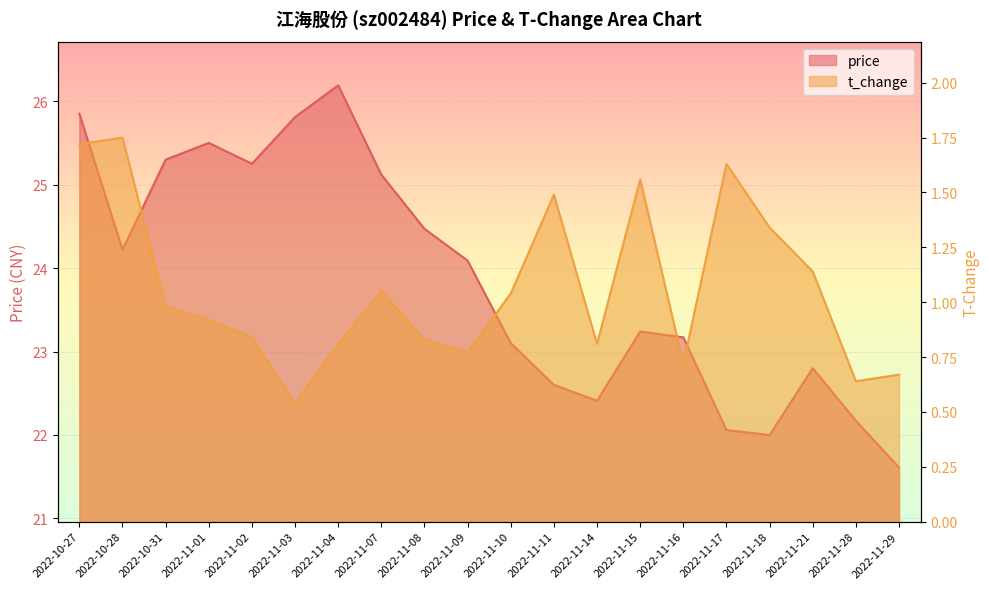

What is the spread (max minus min) of values at 2022-11-18?

20.7